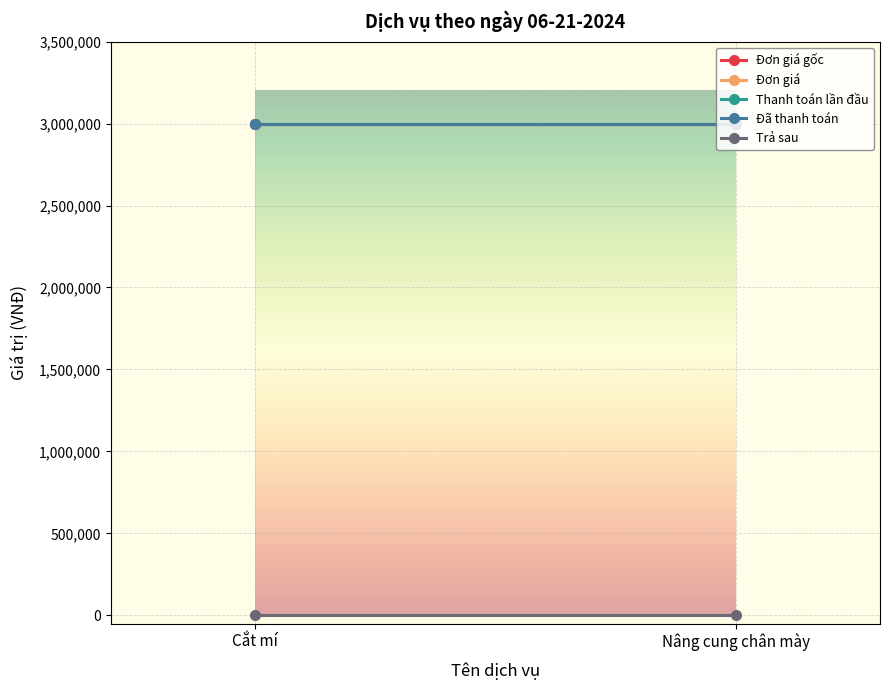

Read the Thanh toán lần đầu value at Nâng cung chân mày.

3000000